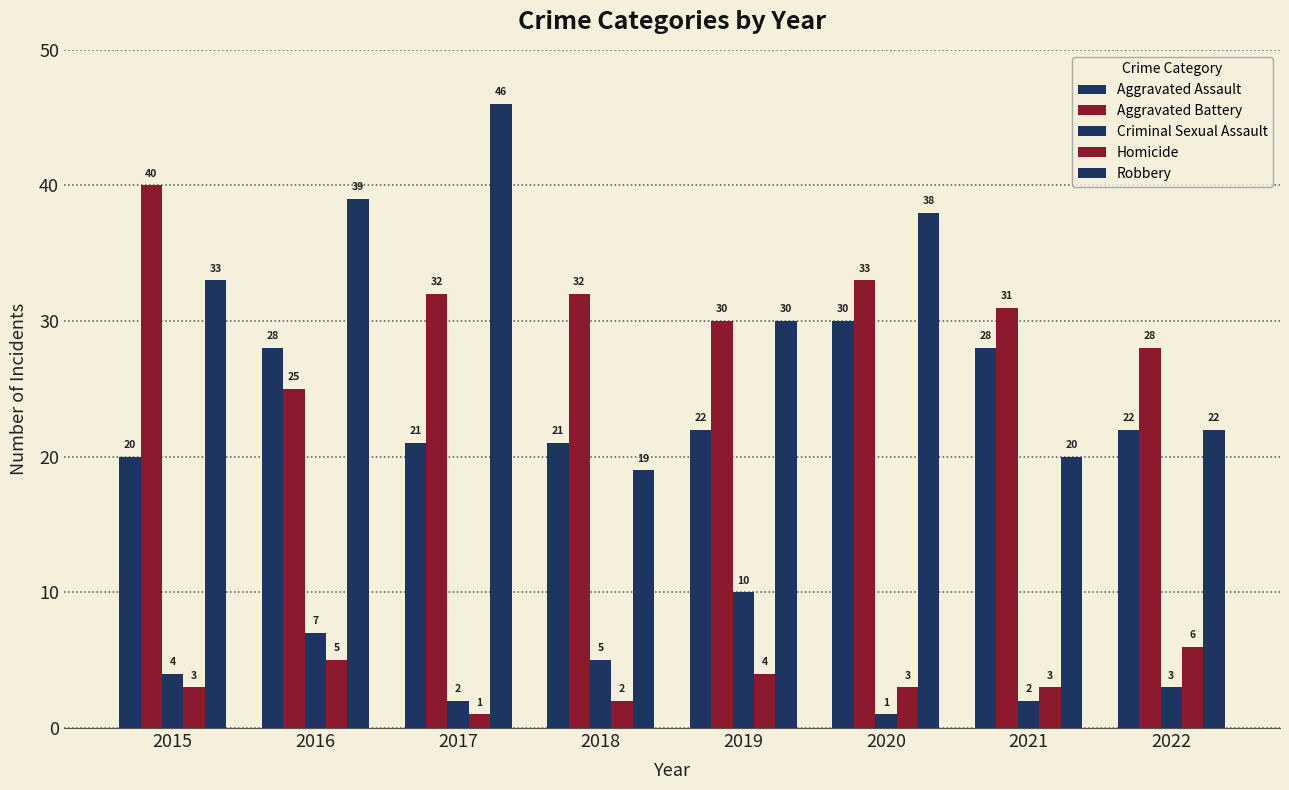

How many bars are there in each group?

5